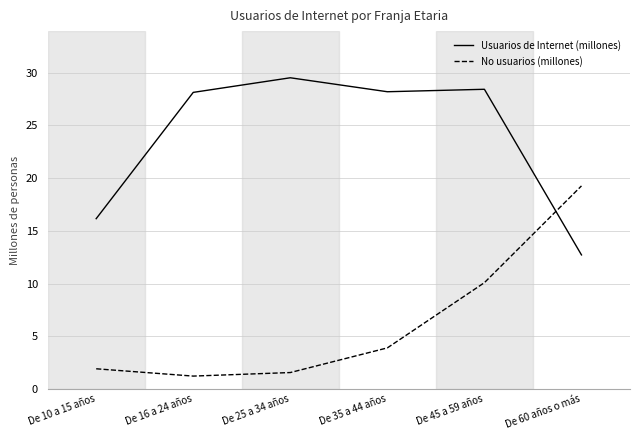

Which series has the largest total across all categories?

Usuarios de Internet (millones)